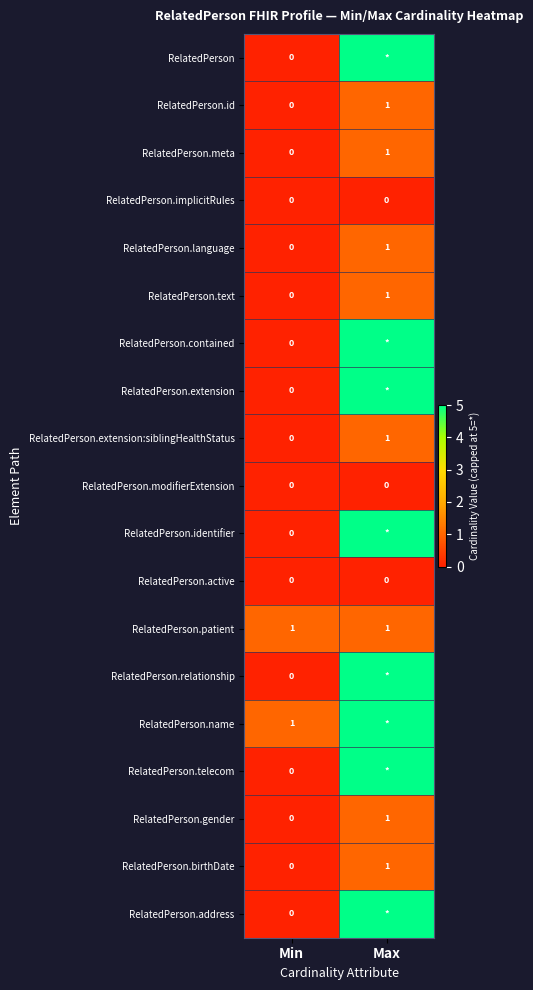

Rank the categories by RelatedPerson.language value from highest to lowest.

Max, Min